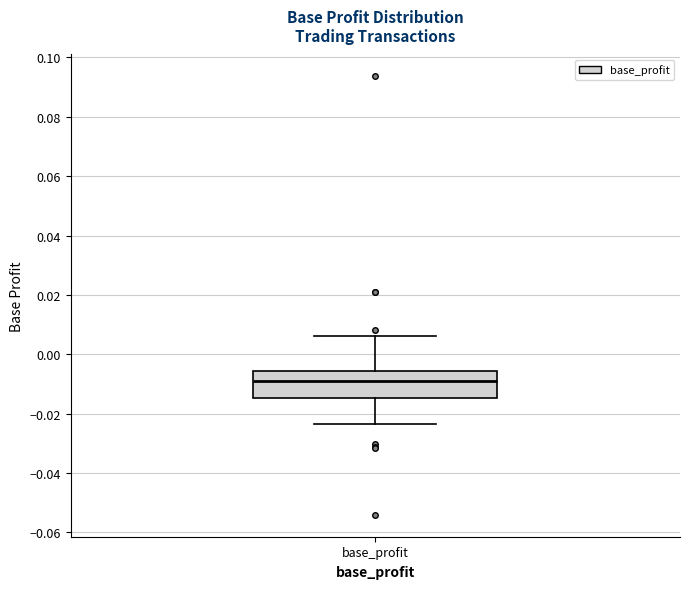

Where is the lower edge of the box for base_profit on the y-axis? The values are not printed on the chart, so give them approximately, as read against the axis.

-0.014